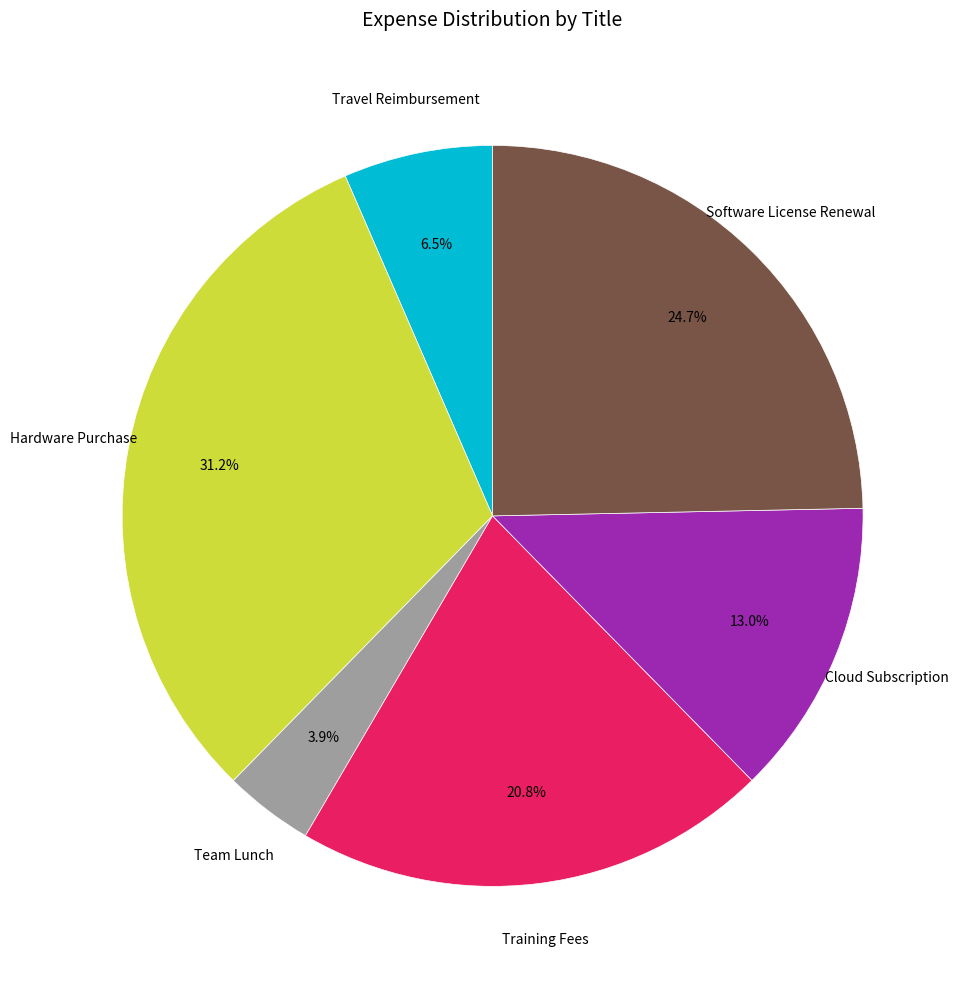

Is there any slice that represents more than half of the pie?

No